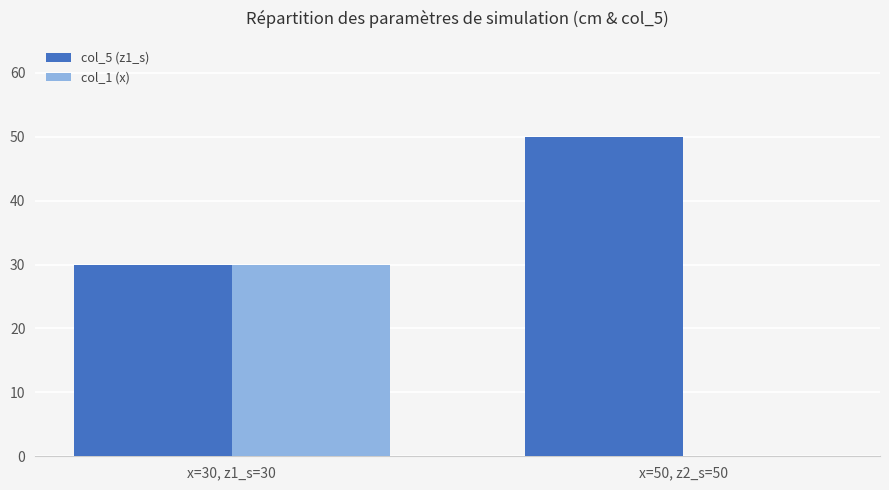

Are the bars horizontal?

No